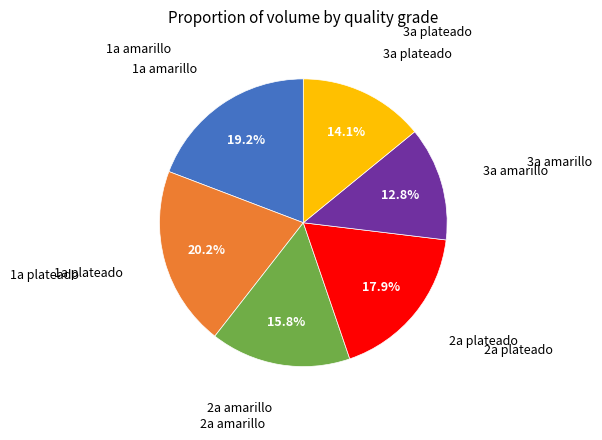

Is there any slice that represents more than half of the pie?

No